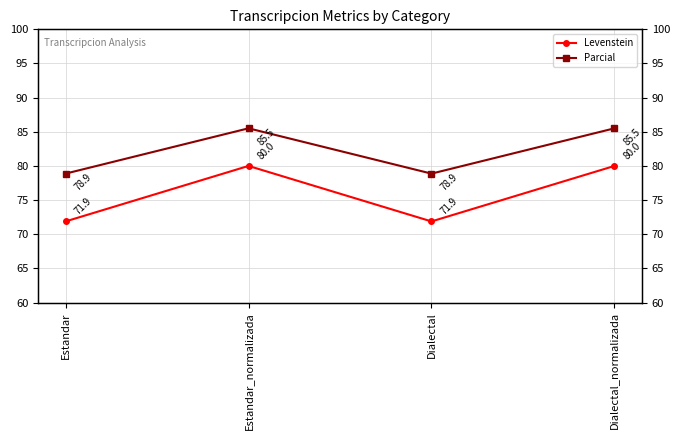

True or false: Levenstein and Parcial cross at least once.

False